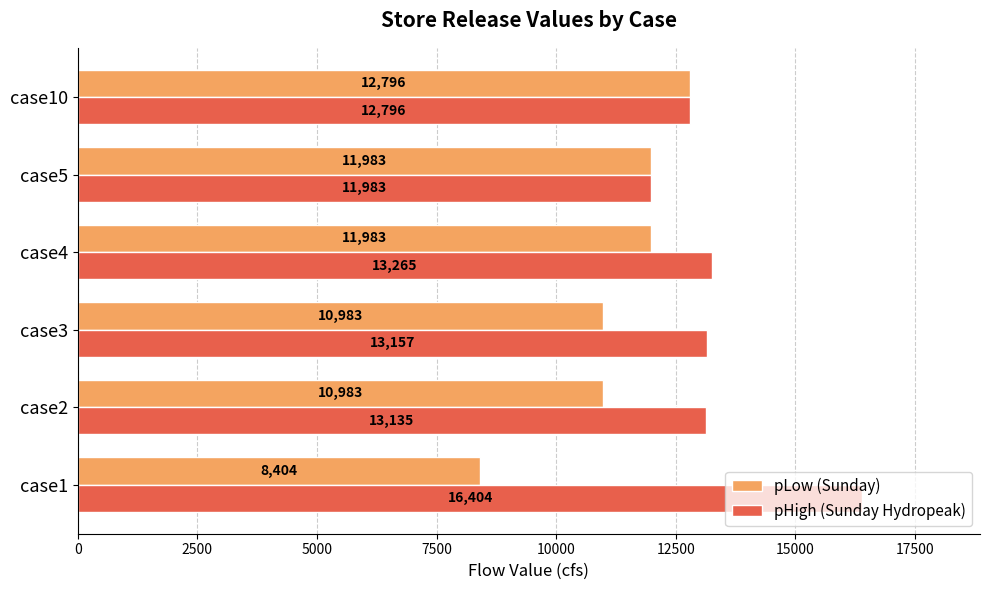

Which series has the widest spread of values?

pHigh (Sunday Hydropeak)